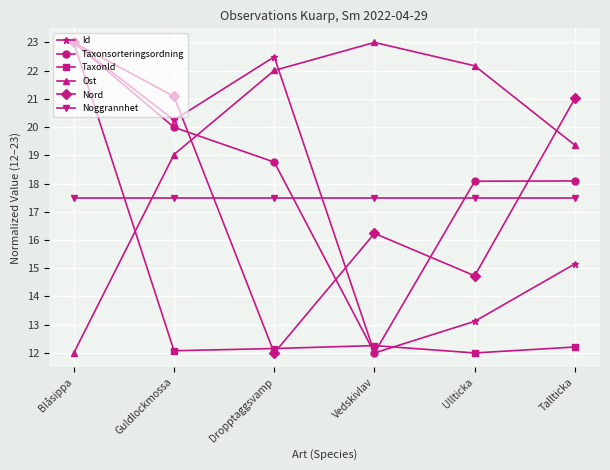

Where does the Ost series first go above 22?

Dropptaggsvamp